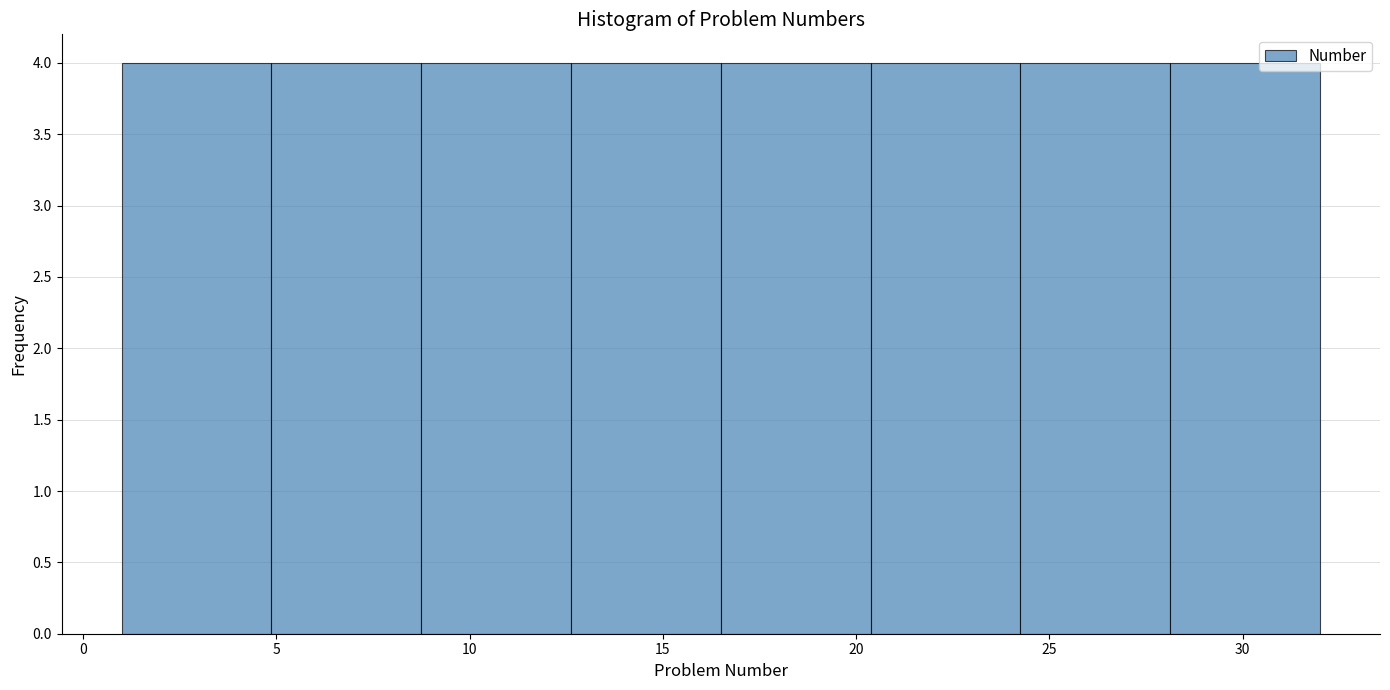

Reading left to right, transcribe this chart: for each bar, give the range it covers on the x-axis and its height. Neither the bar edges nor the heights are printed on the chart, so give them approximately, as read against the axes.

1.0 to 5.0: 4
5.0 to 9.0: 4
9.0 to 12.5: 4
12.5 to 16.5: 4
16.5 to 20.5: 4
20.5 to 24.5: 4
24.5 to 28.0: 4
28.0 to 32.0: 4